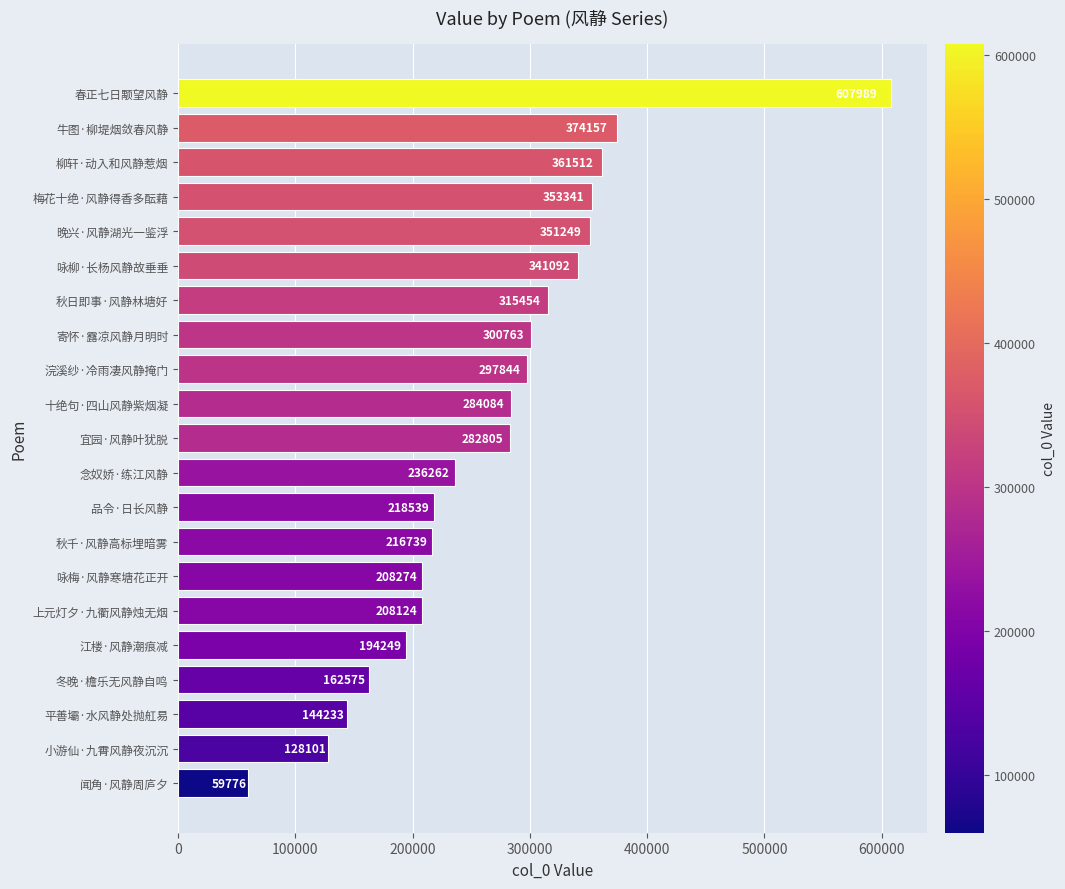

What is the smallest value displayed?

59776